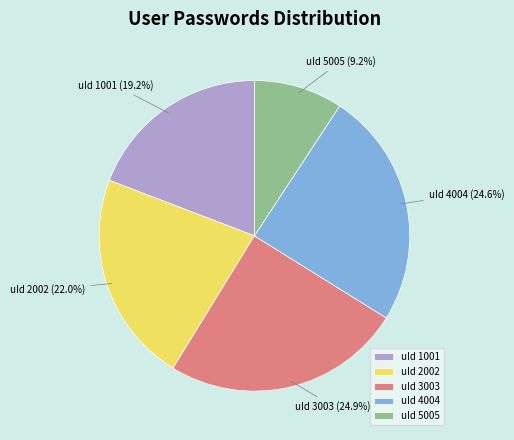

Is there a majority slice in this chart?

No